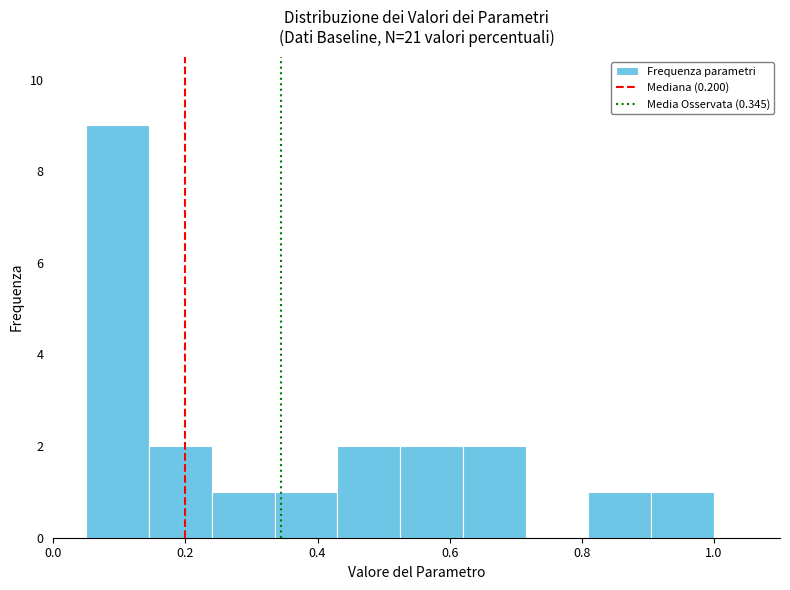

Over which range of the x-axis is the bar tallest?

0.050 to 0.145